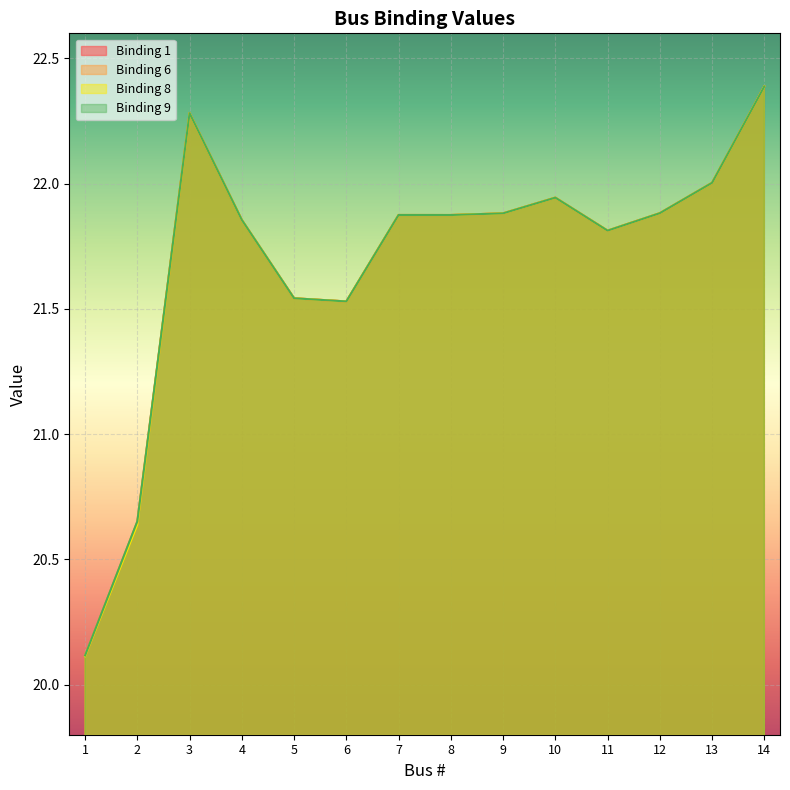

True or false: Binding 6 and Binding 8 cross at least once.

False